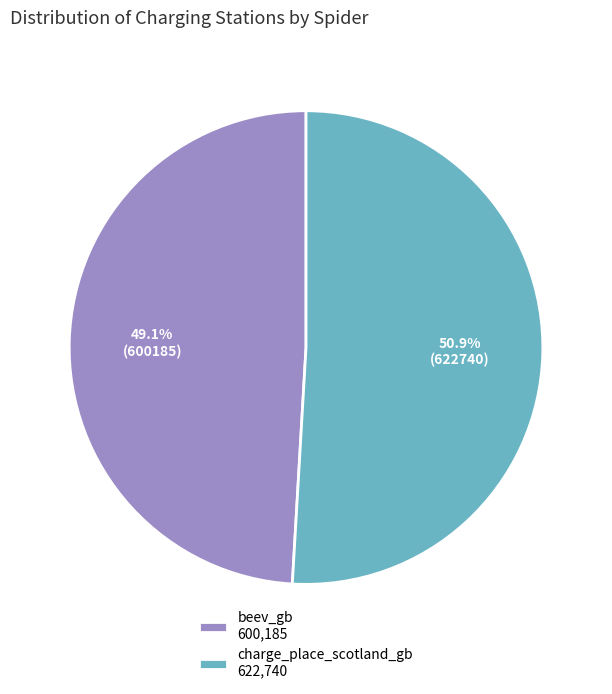

What is the total percentage of charge_place_scotland_gb and beev_gb?

100.0%